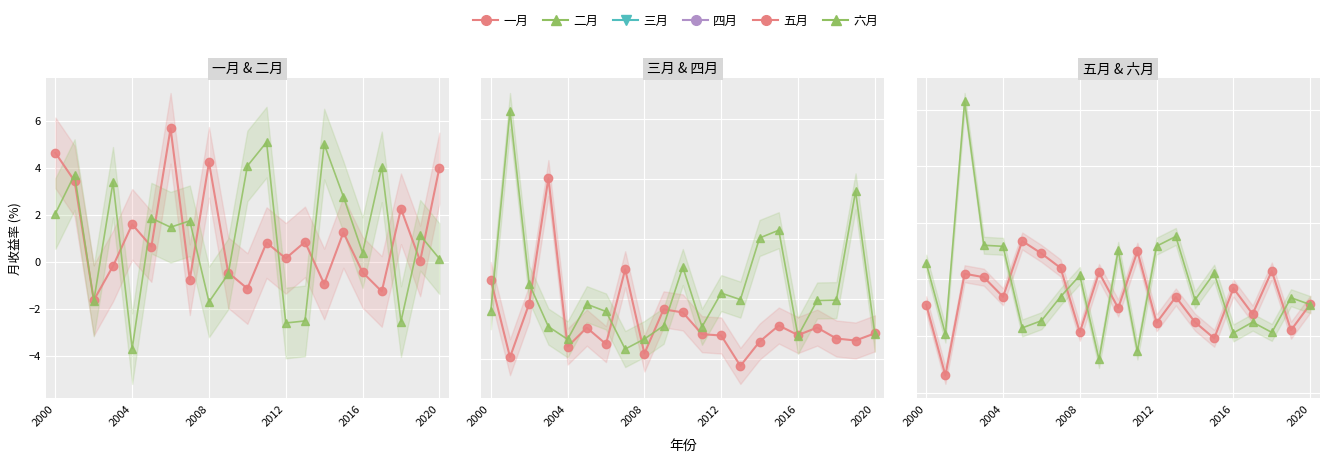

At which category does 三月 reach its first local peak?

2012